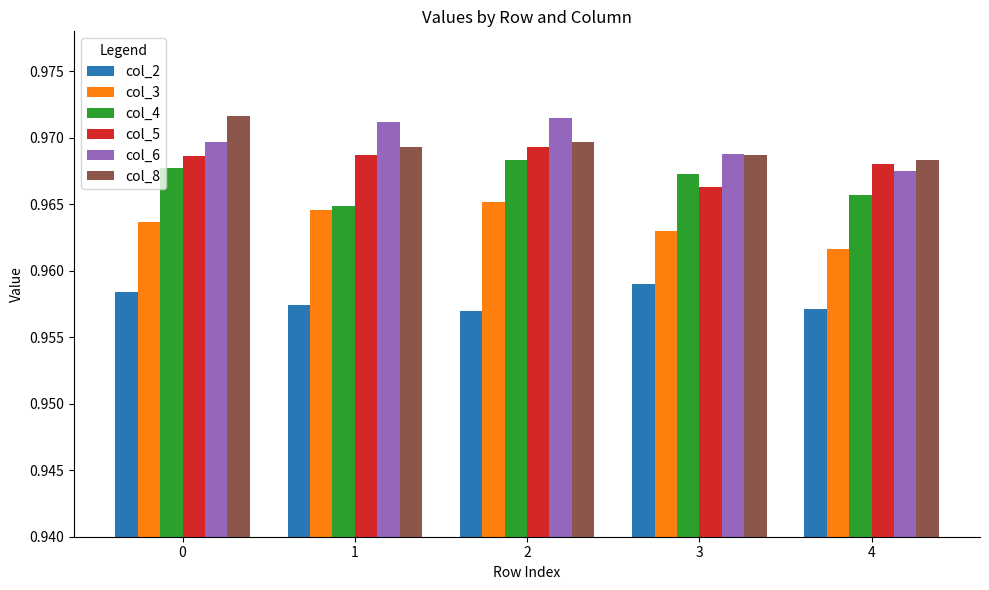

At how many categories does at least one series exceed 0?

5